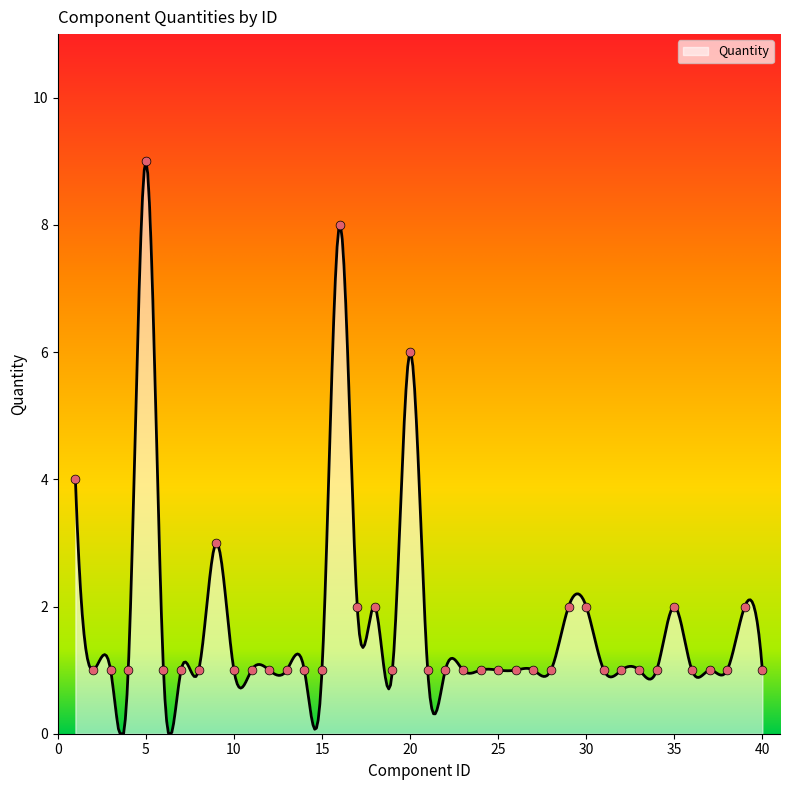

Approximately how many times larger is the value at 27 compared to 28?

1.0